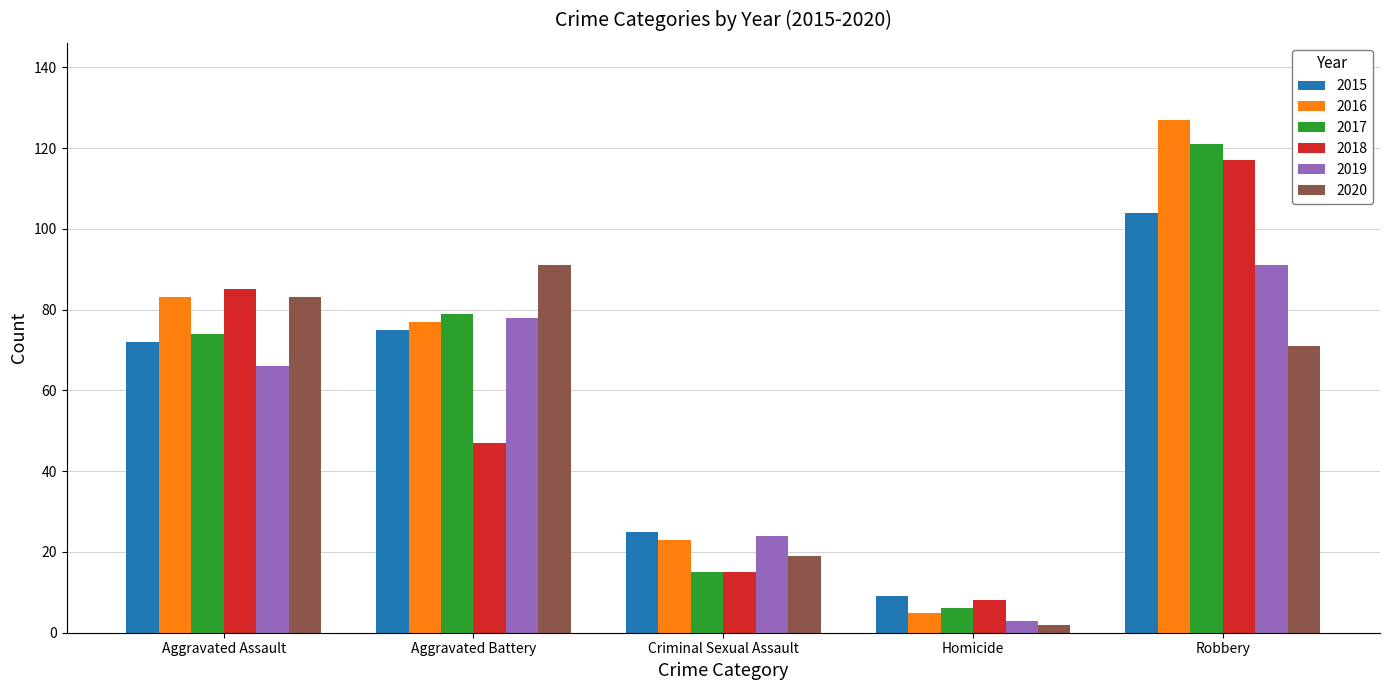

Reading right to left, what are all the values shown in this chart?

2015: 104	9	25	75	72
2016: 127	5	23	77	83
2017: 121	6	15	79	74
2018: 117	8	15	47	85
2019: 91	3	24	78	66
2020: 71	2	19	91	83